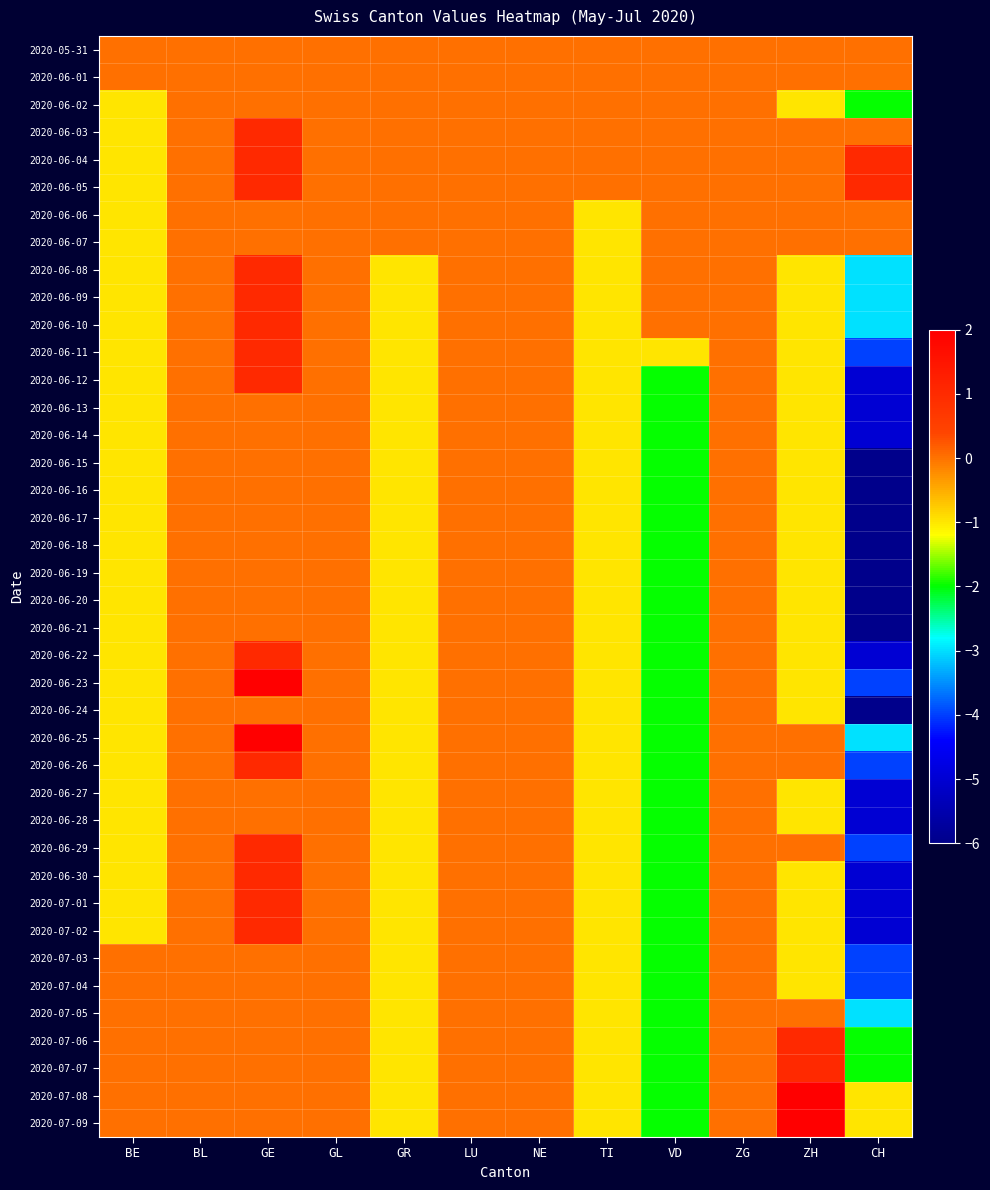

How many distinct data groups are displayed?

40